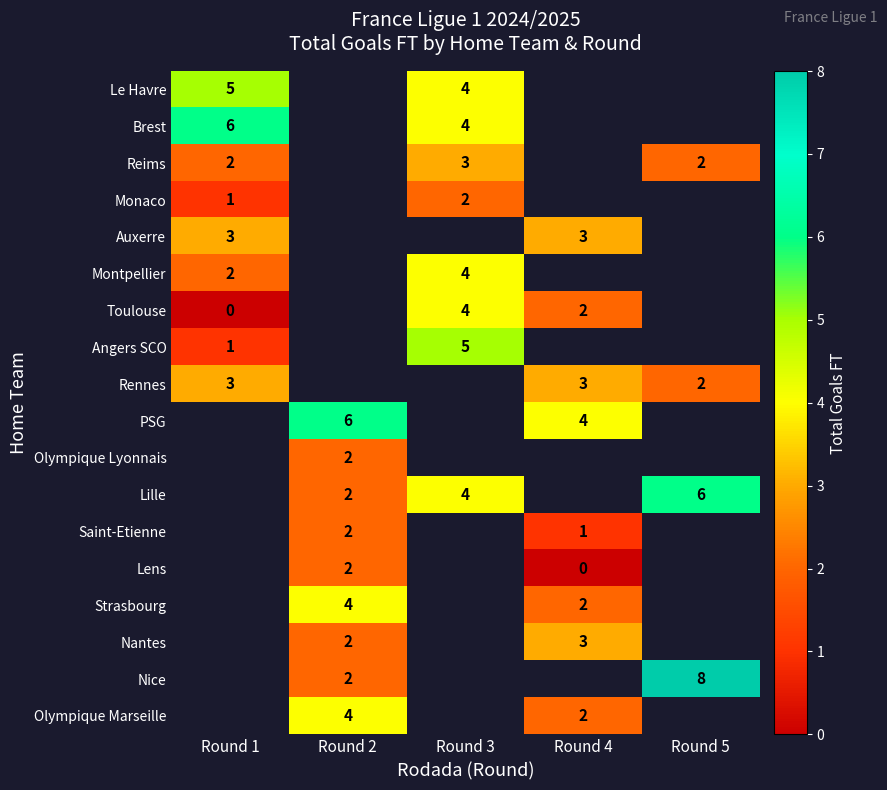

Is the value of Lille at Round 5 greater than the value of Toulouse at Round 1?

Yes